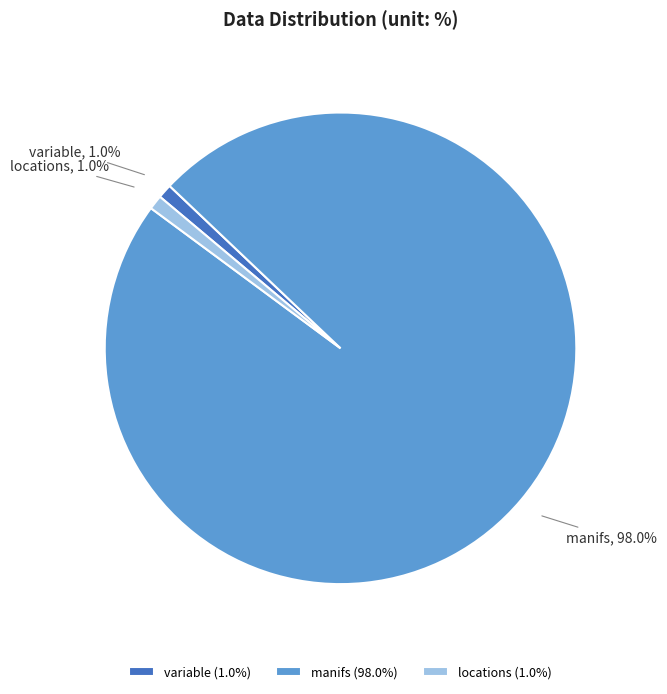

To the nearest percent, what is the average slice percentage?

33%